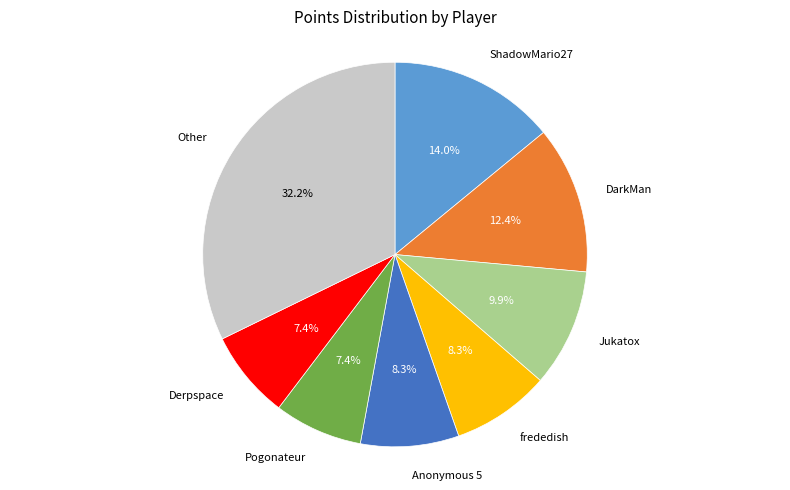

Is the sum of ShadowMario27 and frededish greater than half?

No